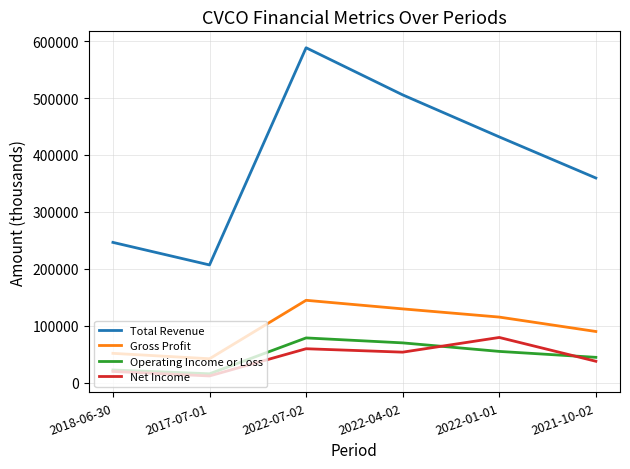

What is the average value of the Total Revenue series?

389700